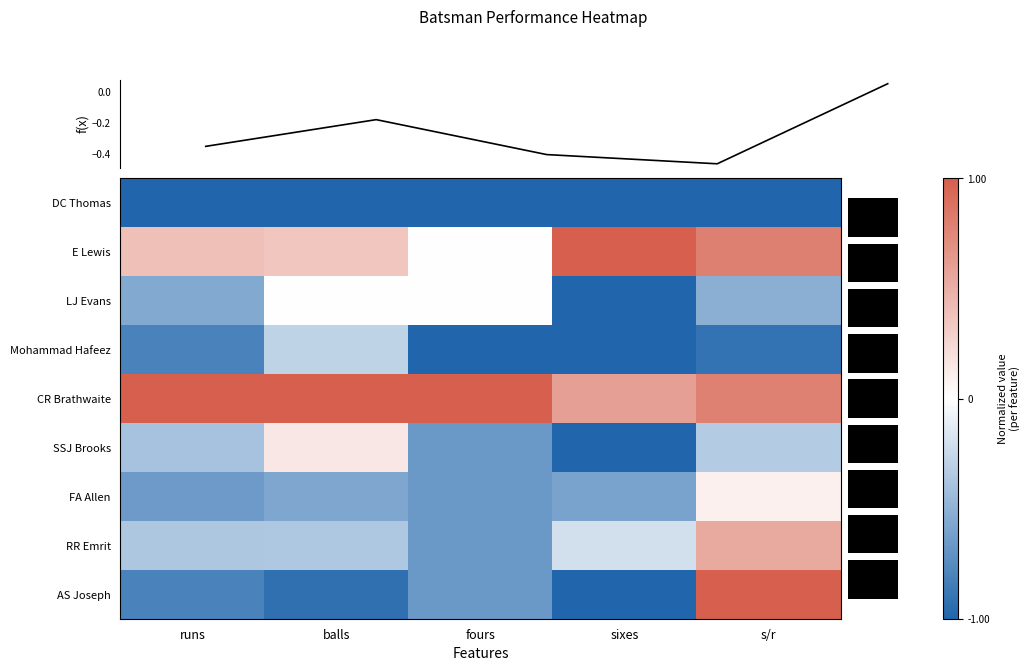

Reading right to left, transcribe all the data shown in this chart.

row_0: s/r=-1.0	sixes=-1.0	fours=-1.0	balls=-1.0	runs=-1.0
row_1: s/r=0.8	sixes=1.0	fours=0.0	balls=0.4	runs=0.4
row_2: s/r=-0.5	sixes=-1.0	fours=0.0	balls=0.0	runs=-0.6
row_3: s/r=-0.9	sixes=-1.0	fours=-1.0	balls=-0.3	runs=-0.8
row_4: s/r=0.8	sixes=0.6	fours=1.0	balls=1.0	runs=1.0
row_5: s/r=-0.3	sixes=-1.0	fours=-0.7	balls=0.1	runs=-0.4
row_6: s/r=0.1	sixes=-0.6	fours=-0.7	balls=-0.6	runs=-0.7
row_7: s/r=0.5	sixes=-0.2	fours=-0.7	balls=-0.4	runs=-0.4
row_8: s/r=1.0	sixes=-1.0	fours=-0.7	balls=-0.9	runs=-0.8